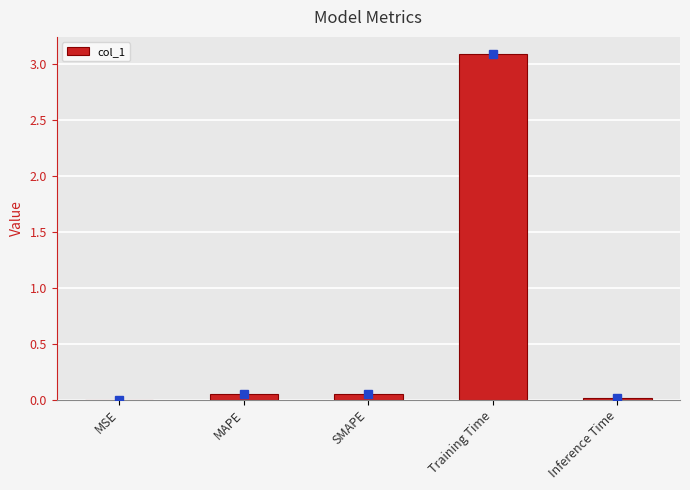

At which category does the chart reach its peak across all series?

Training Time